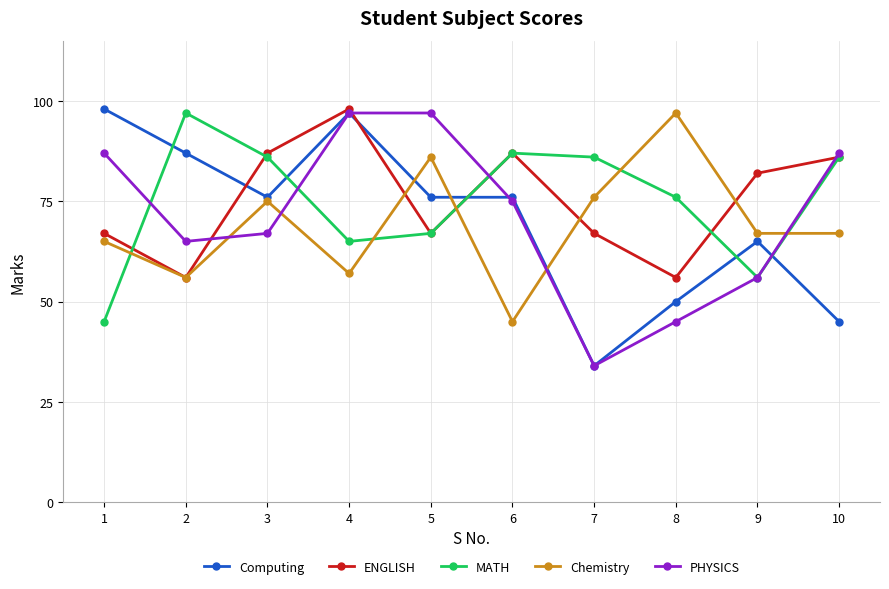

At which category does Chemistry reach its first local valley?

2